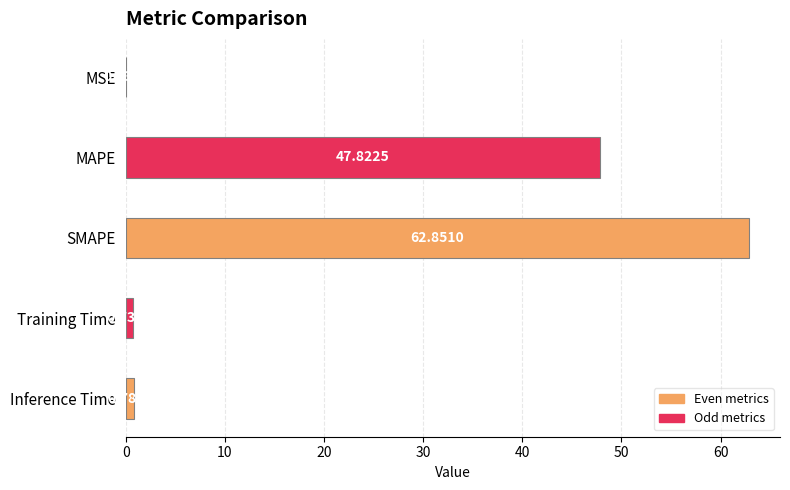

Which has a higher value, SMAPE or MAPE?

SMAPE